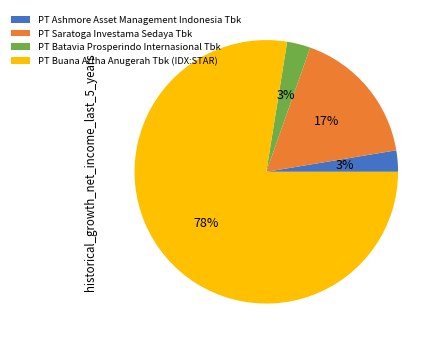

True or false: PT Buana Artha Anugerah Tbk (IDX:STAR) accounts for 65% of the total.

False